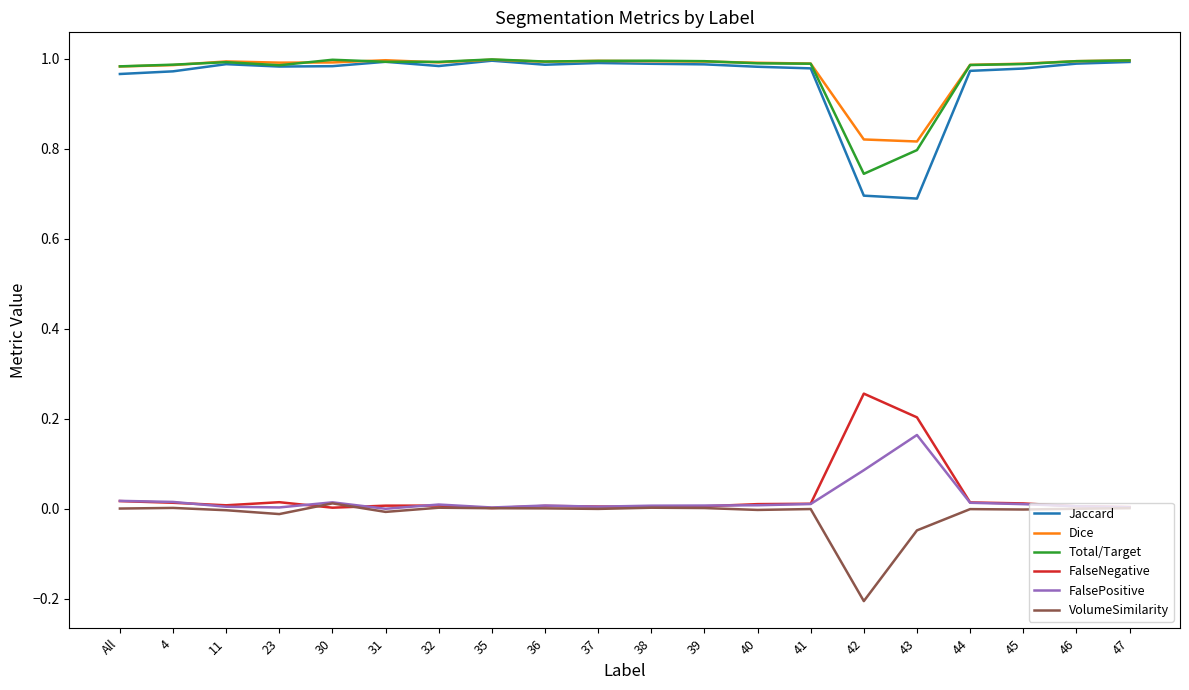

At which label does Total/Target reach its minimum?

42